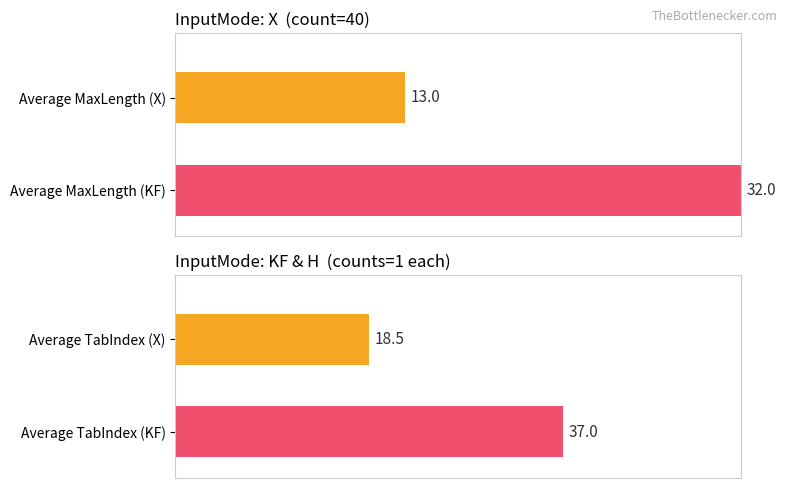

List the labels in order of Average MaxLength value, smallest first.

Average MaxLength (X), Average MaxLength (KF)